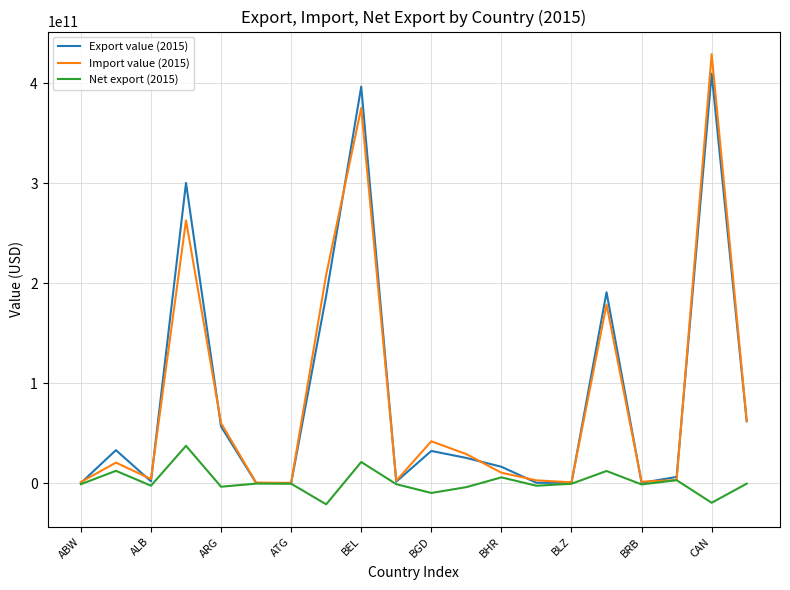

Which series has the largest range (max minus min)?

Import value (2015)